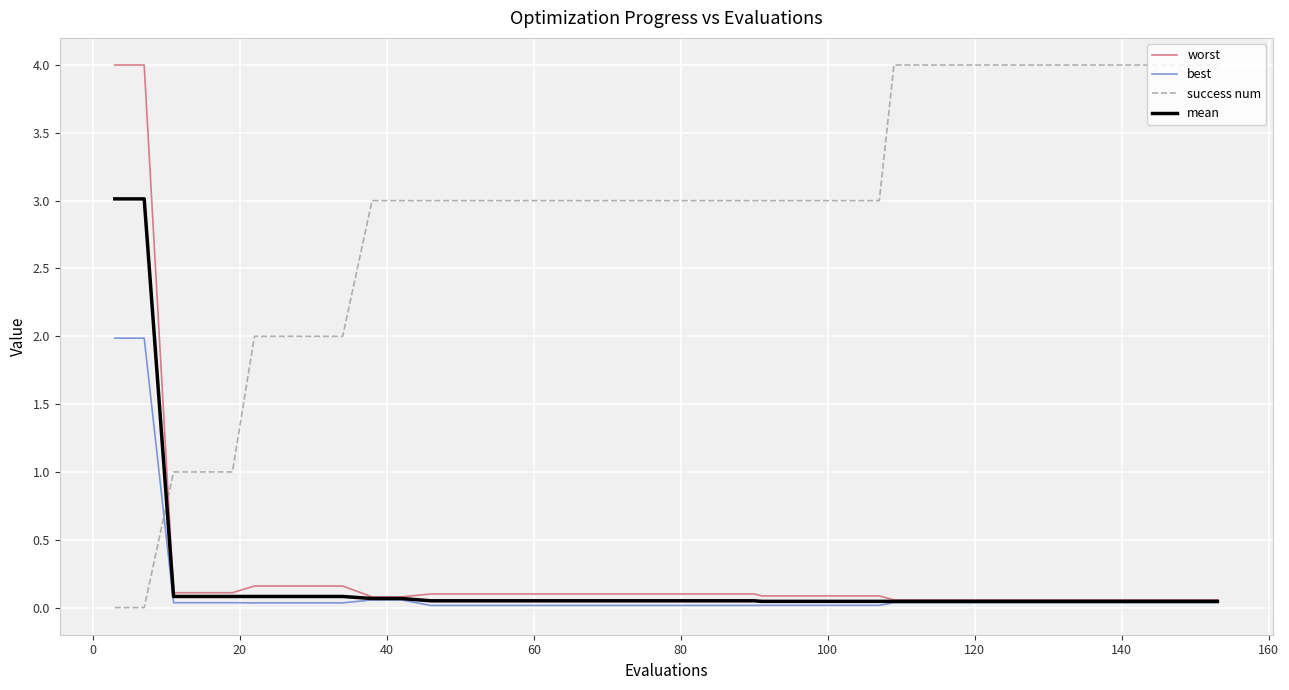

What are all the series names shown in the legend?

worst, best, success num, mean